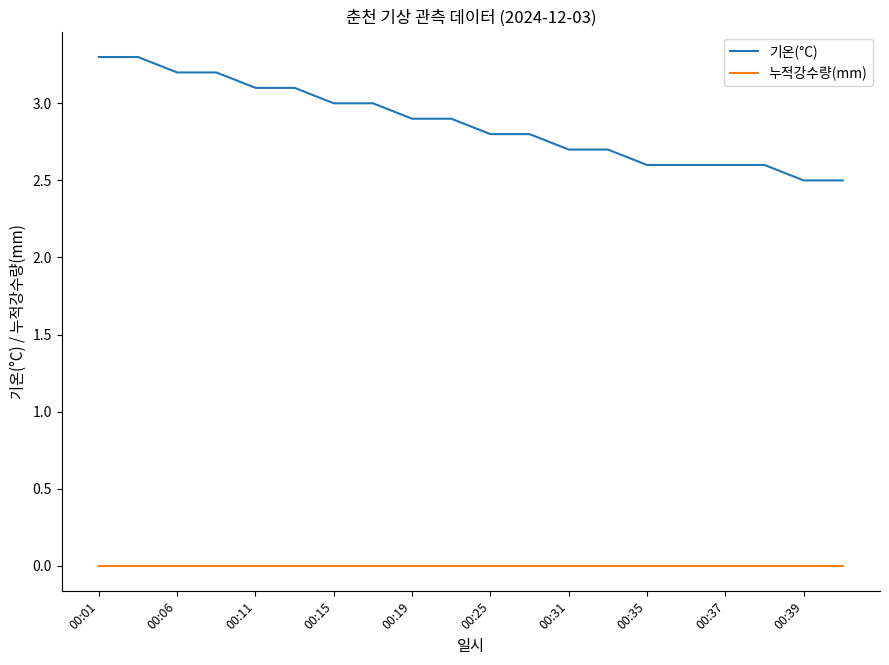

What is the maximum value shown in the chart?

3.3